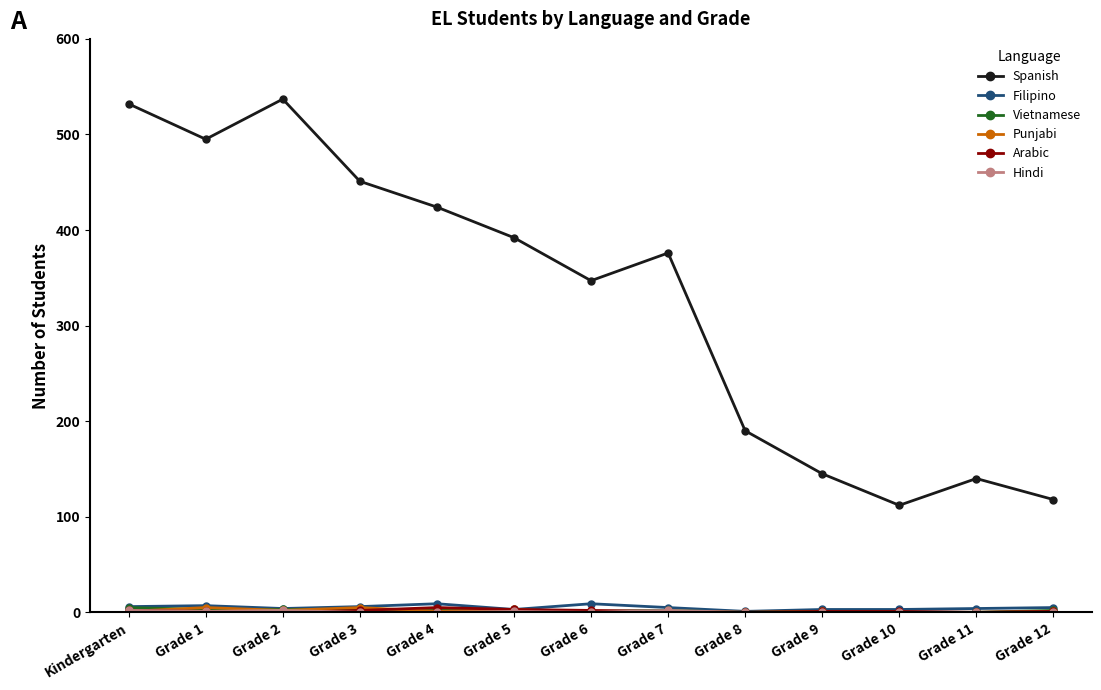

What position from the right is Grade 1?

12